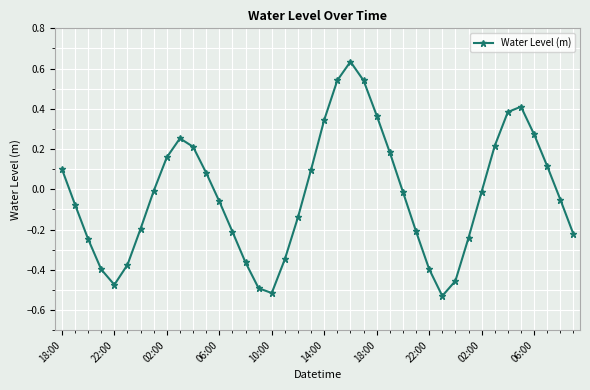

How many points are lower than both their immediate neighbors (excluding endpoints)?

3